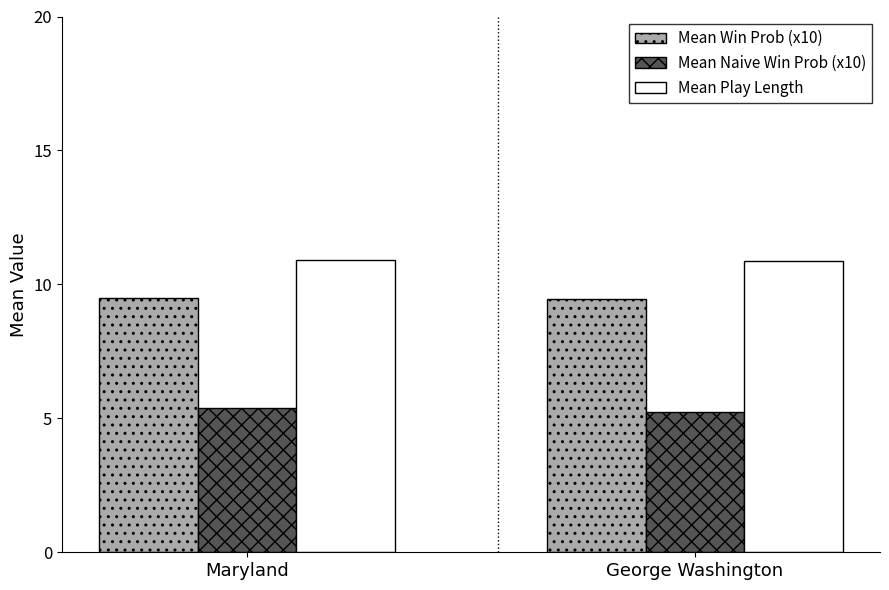

What is the minimum value for Mean Naive Win Prob (x10)?

5.2